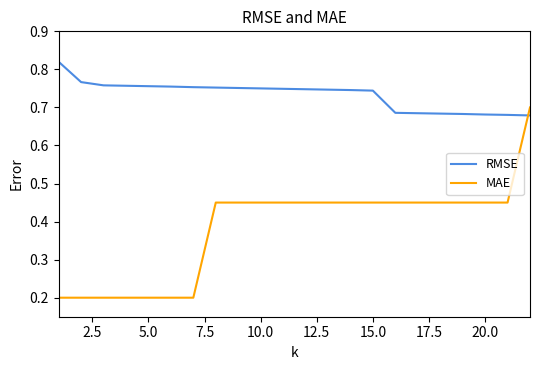

True or false: MAE and RMSE intersect in this chart.

True